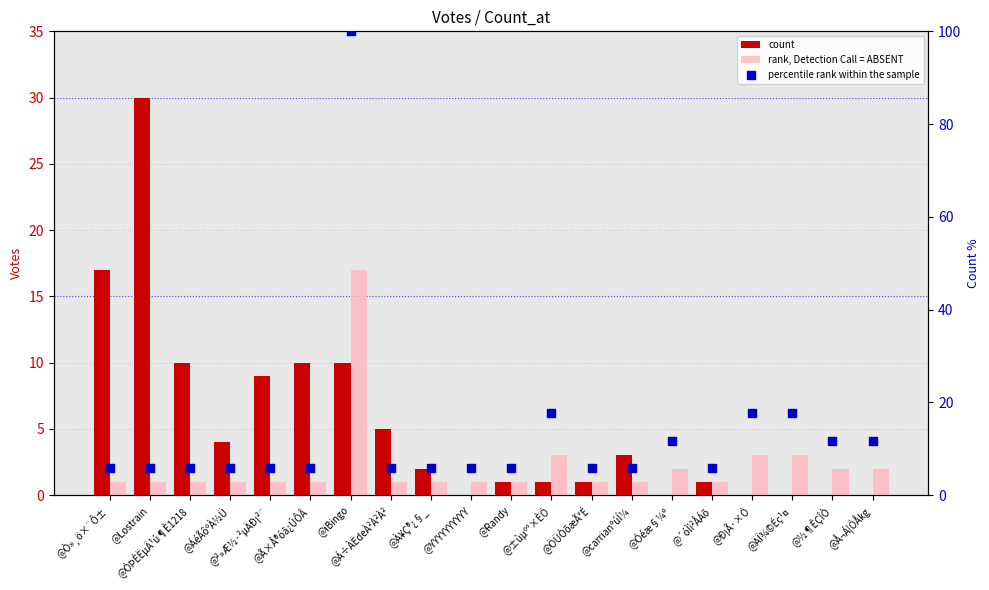

Which series contains the lowest Y value?

count